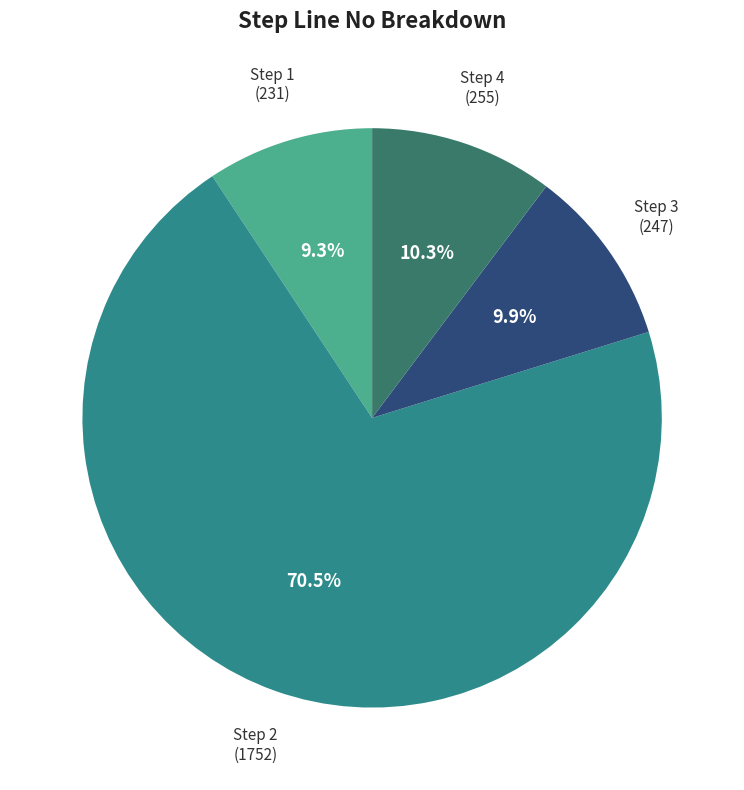

Which slice is the largest?

Step 2